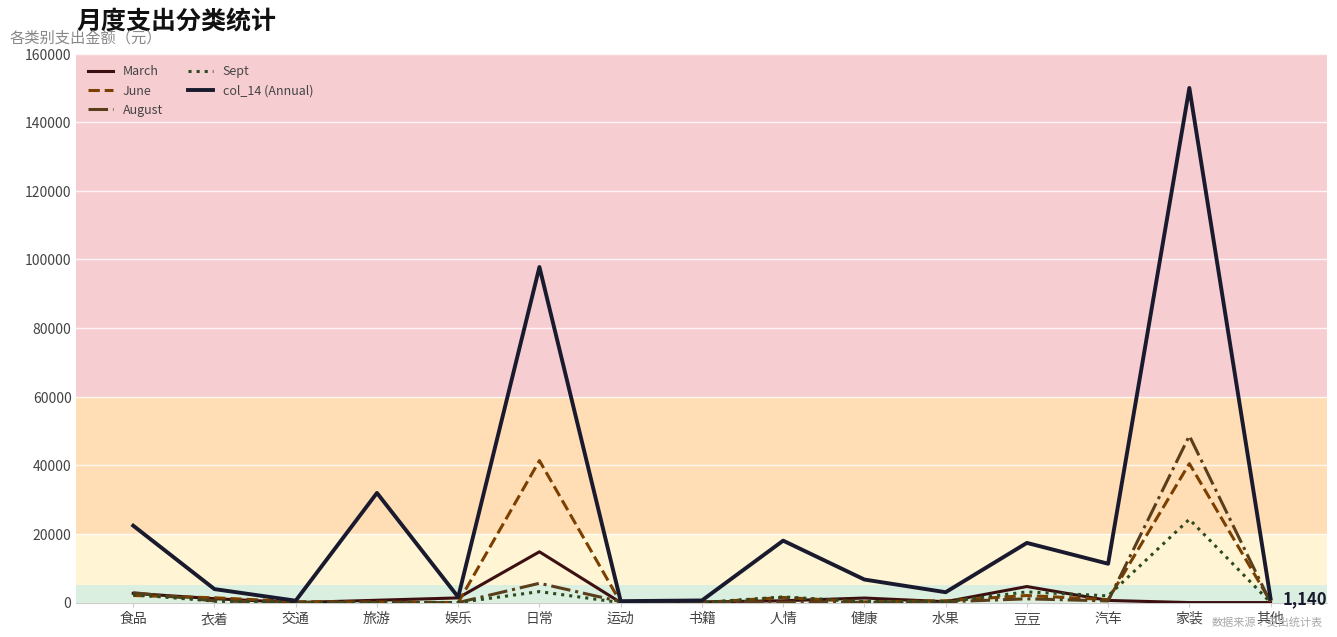

The June series shows 41381.0 at 日常. True or false?

True